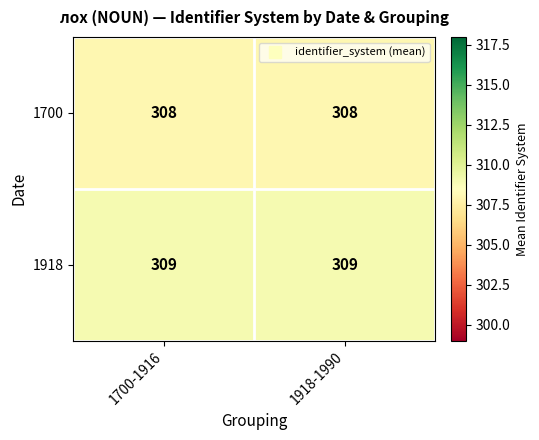

What is the spread (max minus min) of values at 1700-1916?

1